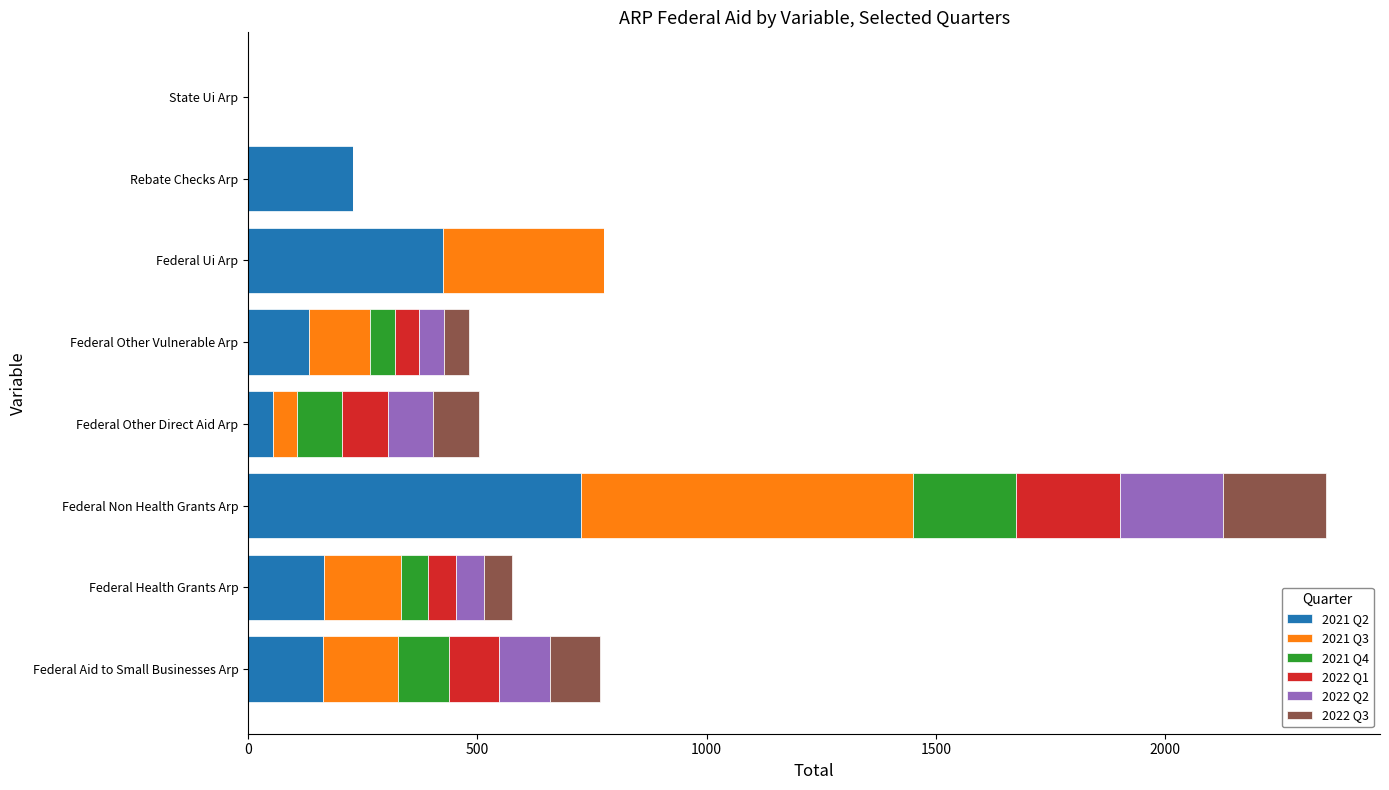

What are all the series names shown in the legend?

2021 Q2, 2021 Q3, 2021 Q4, 2022 Q1, 2022 Q2, 2022 Q3